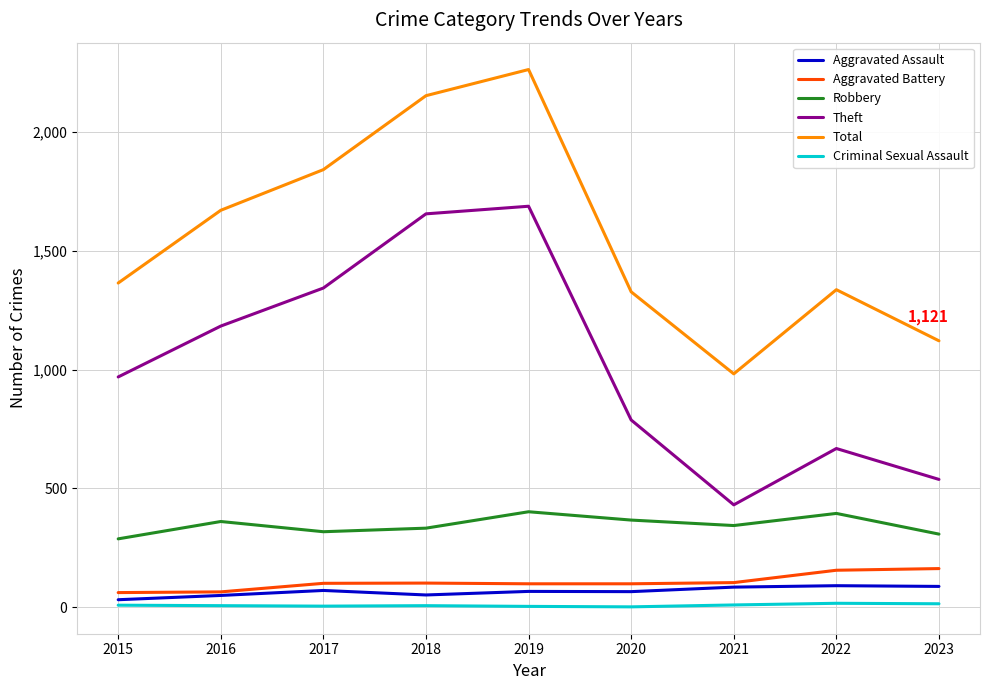

The Total series shows 924 at 2019. True or false?

False